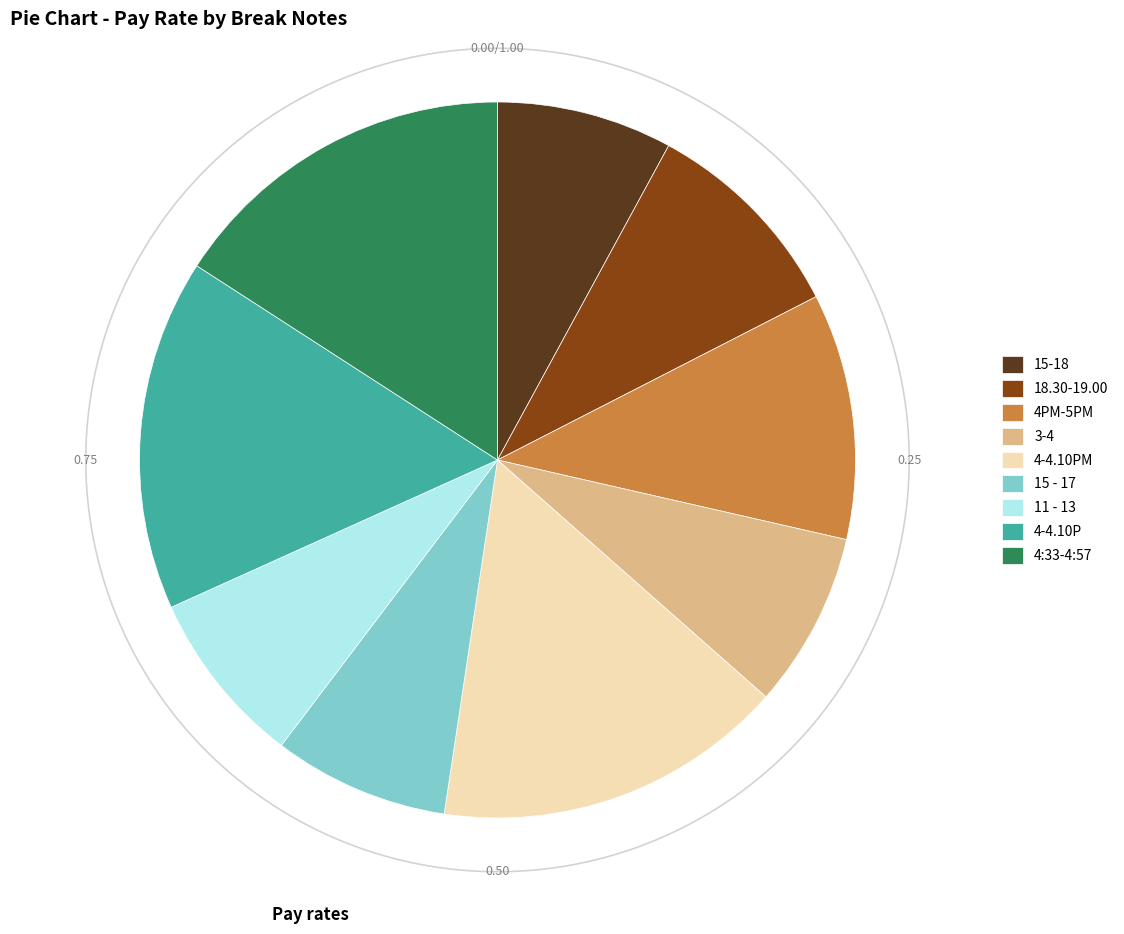

How many segments does this pie chart have?

9